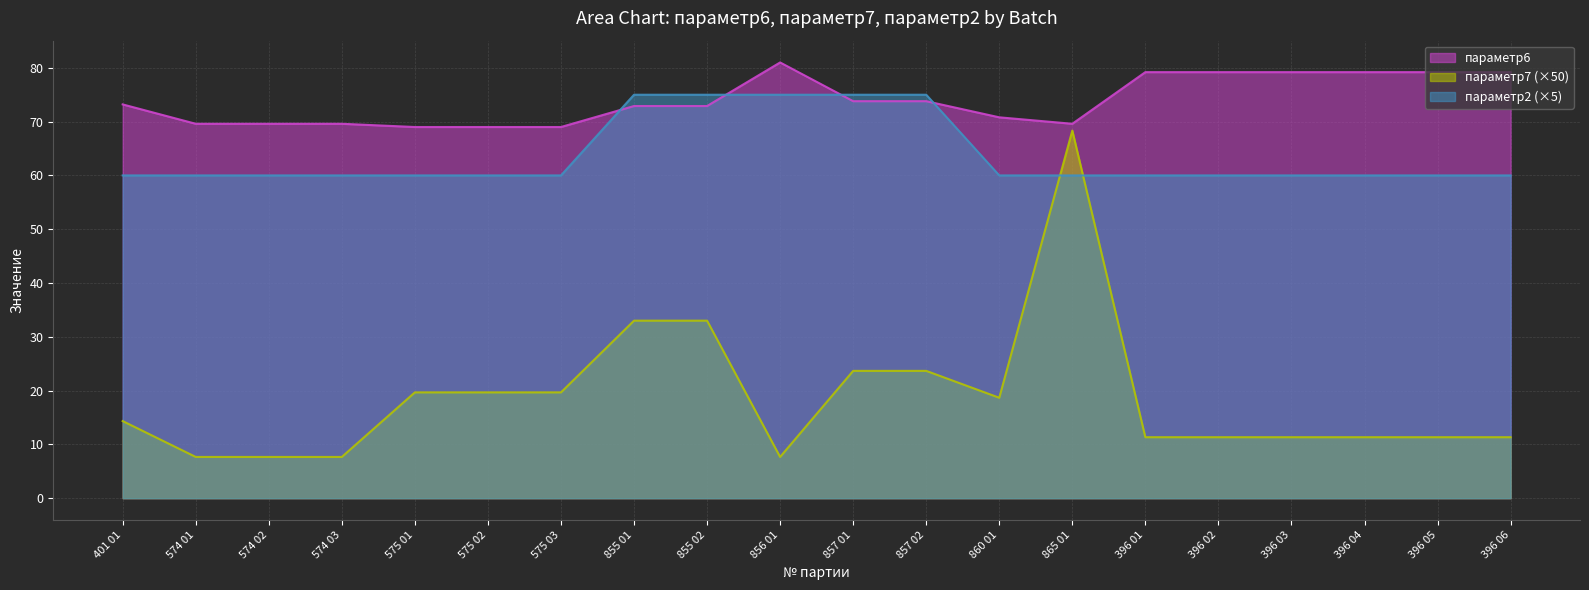

Rank the categories by параметр7 value from highest to lowest.

865 01, 855 01, 855 02, 857 01, 857 02, 575 01, 575 02, 575 03, 860 01, 401 01, 396 01, 396 02, 396 03, 396 04, 396 05, 396 06, 574 01, 574 02, 574 03, 856 01